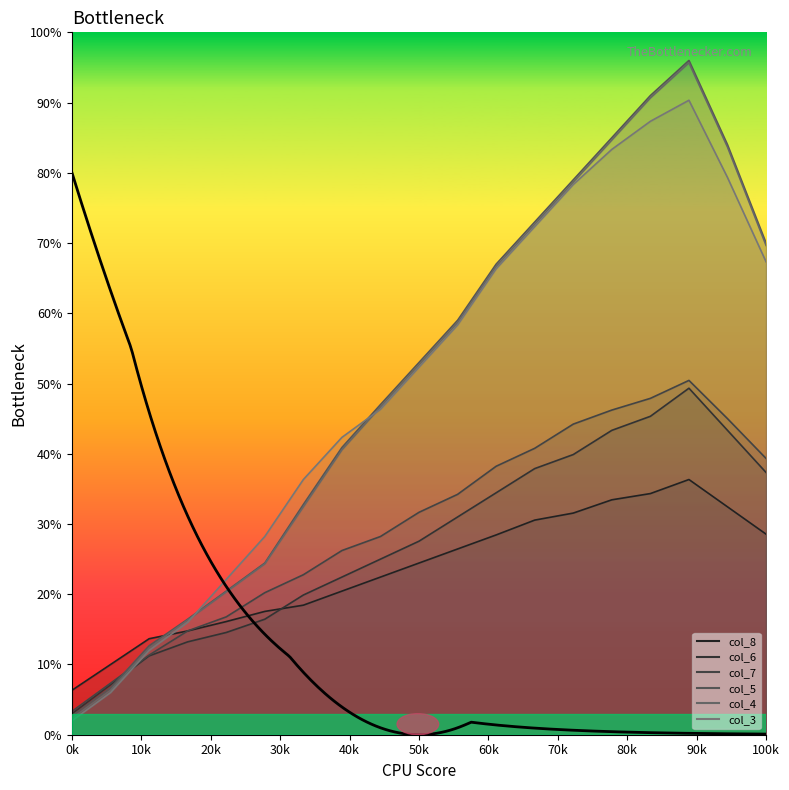

Between 162 and 54, which is larger?

162